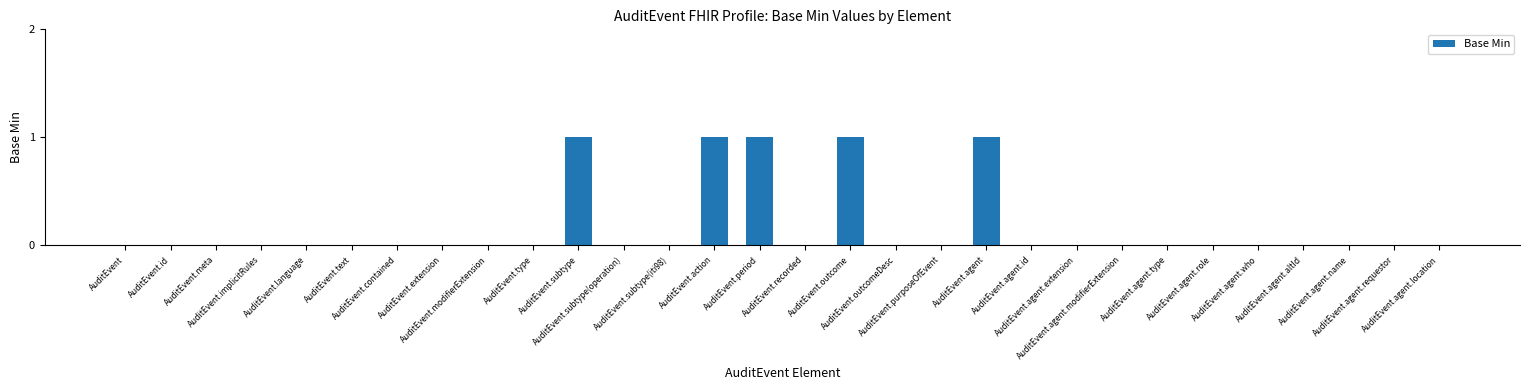

Reading right to left, list all the values displayed in this chart.

AuditEvent.agent.location=0	AuditEvent.agent.requestor=0	AuditEvent.agent.name=0	AuditEvent.agent.altId=0	AuditEvent.agent.who=0	AuditEvent.agent.role=0	AuditEvent.agent.type=0	AuditEvent.agent.modifierExtension=0	AuditEvent.agent.extension=0	AuditEvent.agent.id=0	AuditEvent.agent=1	AuditEvent.purposeOfEvent=0	AuditEvent.outcomeDesc=0	AuditEvent.outcome=1	AuditEvent.recorded=0	AuditEvent.period=1	AuditEvent.action=1	AuditEvent.subtype(iti98)=0	AuditEvent.subtype(operation)=0	AuditEvent.subtype=1	AuditEvent.type=0	AuditEvent.modifierExtension=0	AuditEvent.extension=0	AuditEvent.contained=0	AuditEvent.text=0	AuditEvent.language=0	AuditEvent.implicitRules=0	AuditEvent.meta=0	AuditEvent.id=0	AuditEvent=0